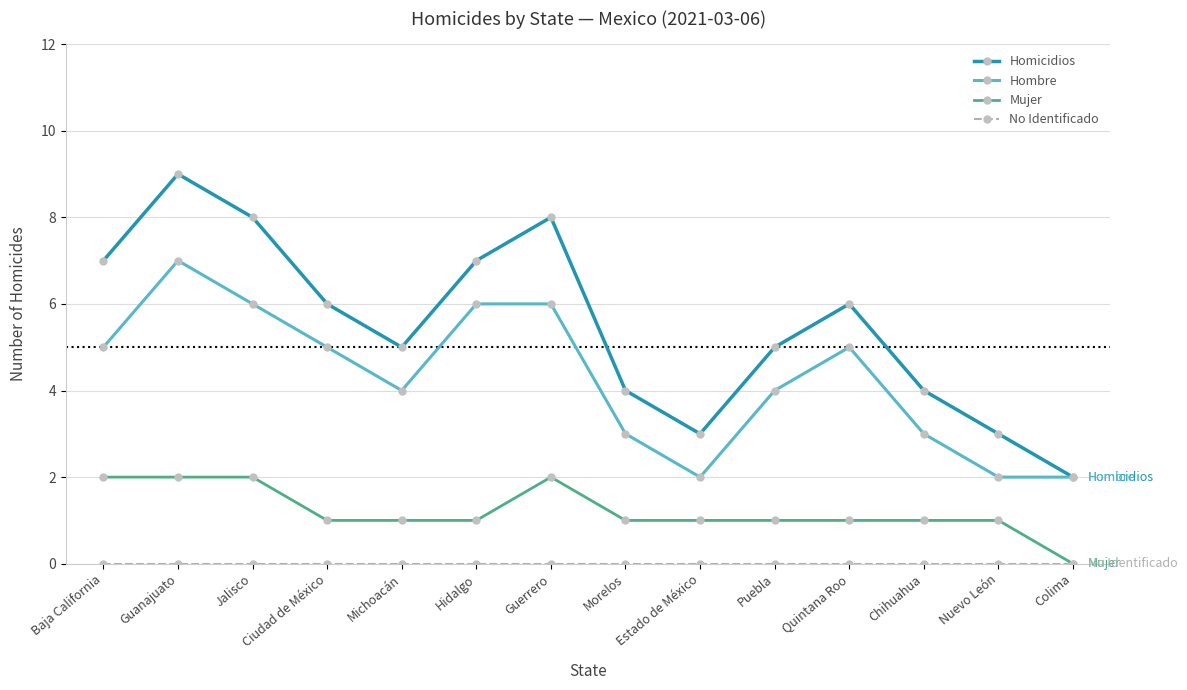

What is the total value across all series at Chihuahua?

8